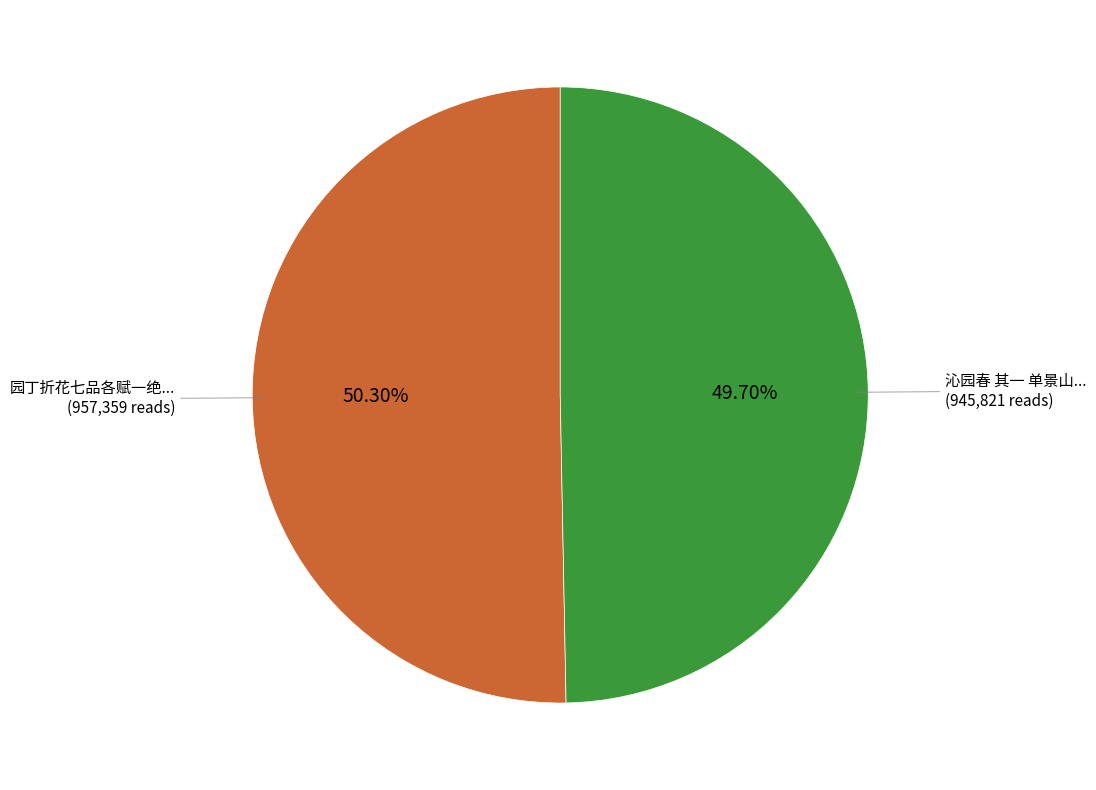

Is there a majority slice in this chart?

Yes